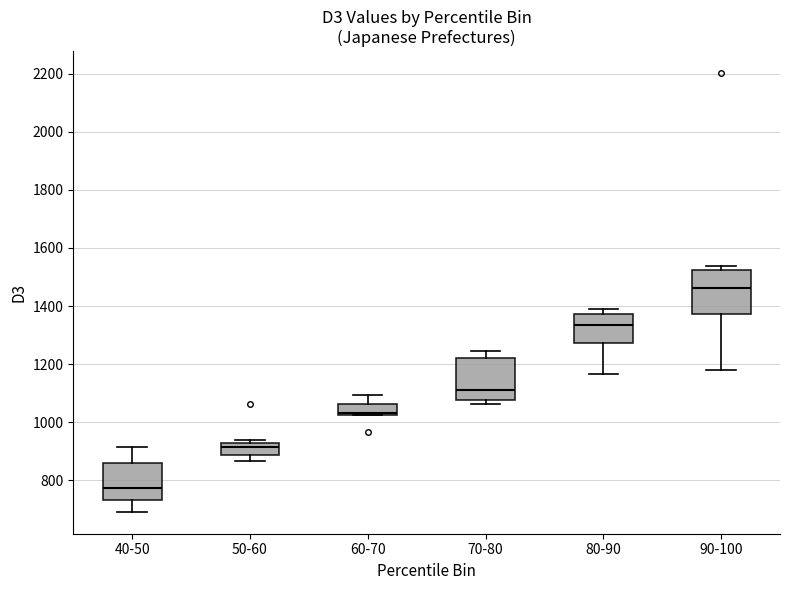

Reading left to right, read every box against the y-axis: the position of its median line, the range the box covers, and the ends of its whiskers. The values are not printed on the chart, so give them approximately, as read against the axis.

40-50: median 780, box 740 to 860, whiskers 700 to 920
50-60: median 920 (just below the box's upper edge), box 880 to 920, whiskers 860 to 940
60-70: median 1040, box 1020 to 1060, whiskers 1020 to 1100
70-80: median 1120, box 1080 to 1220, whiskers 1060 to 1240
80-90: median 1340, box 1280 to 1380, whiskers 1160 to 1400
90-100: median 1460, box 1380 to 1520, whiskers 1180 to 1540